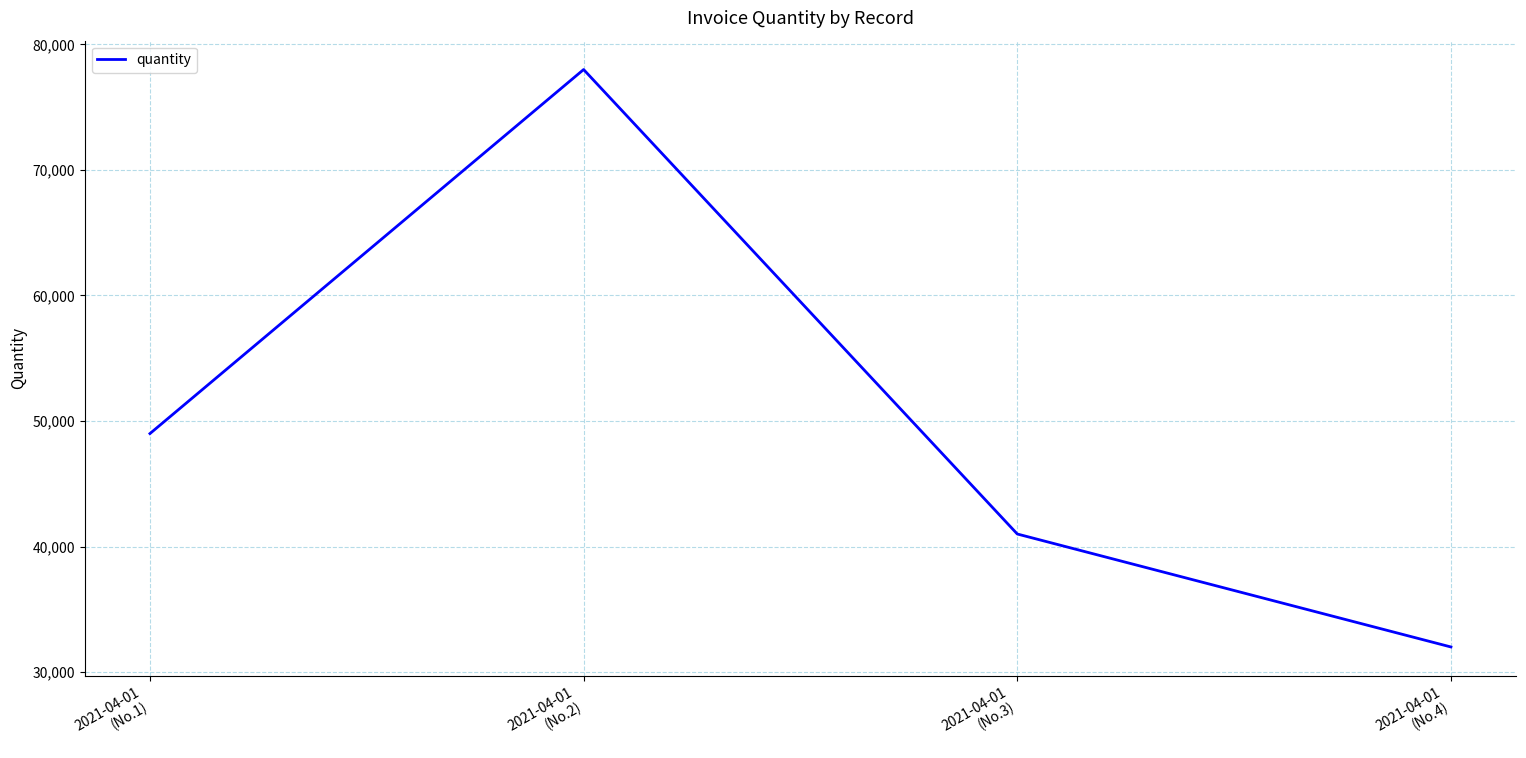

Reading left to right, extract all data points from this chart.

49000	78000	41000	32000